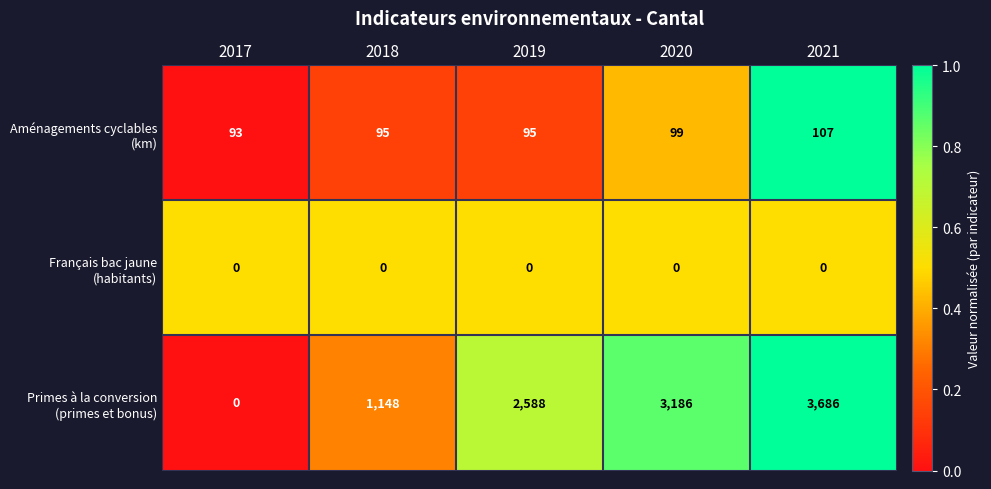

At how many categories does at least one series exceed 272?

4